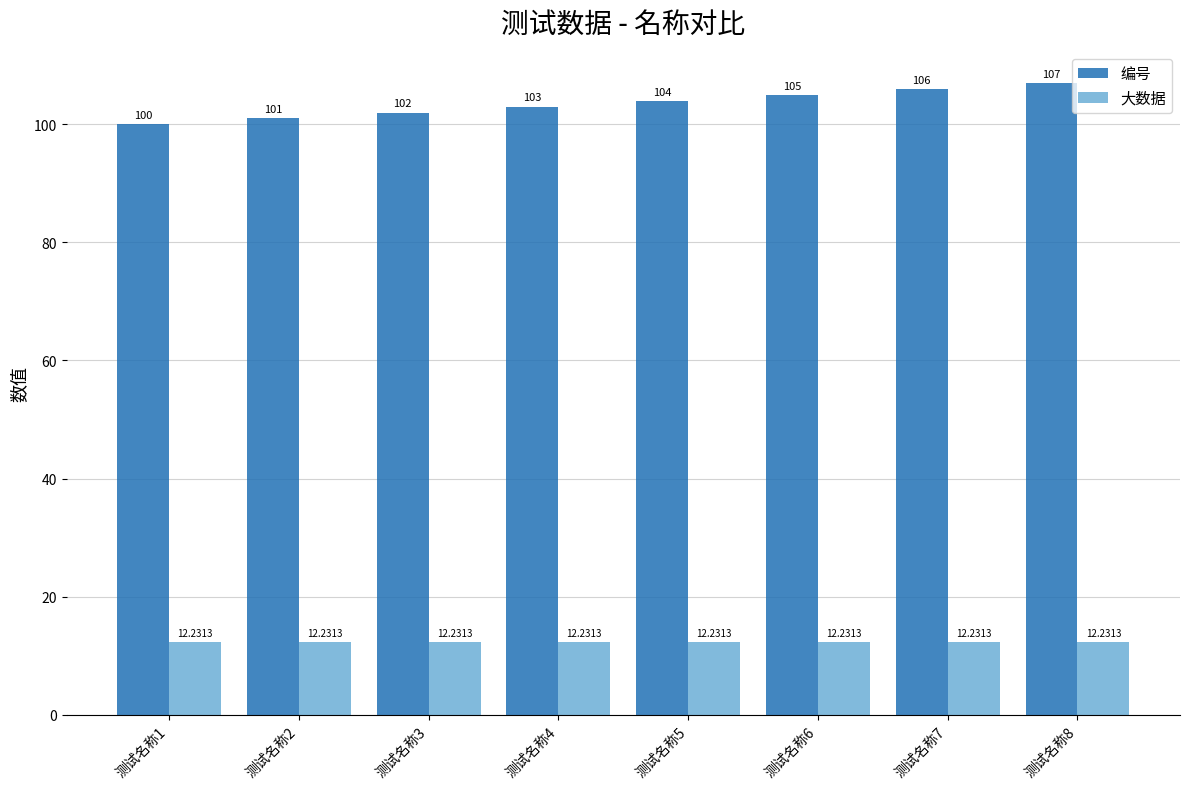

What is the sum of the 编号 values at 测试名称8 and 测试名称6?

212.0